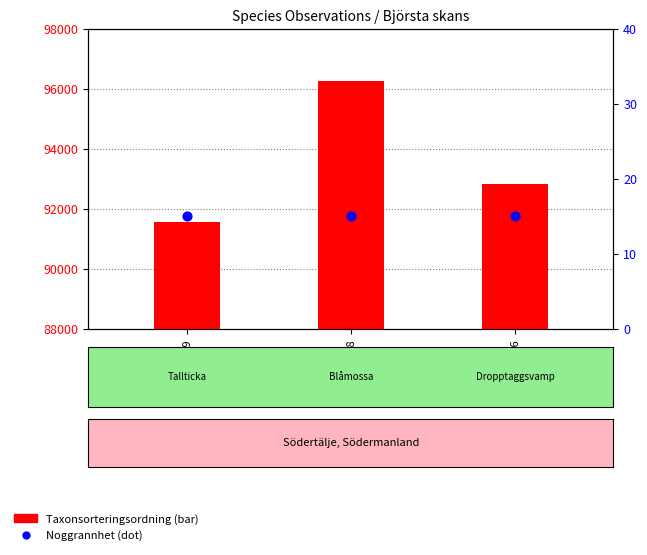

Which series has the largest Y range (max minus min)?

Taxonsorteringsordning